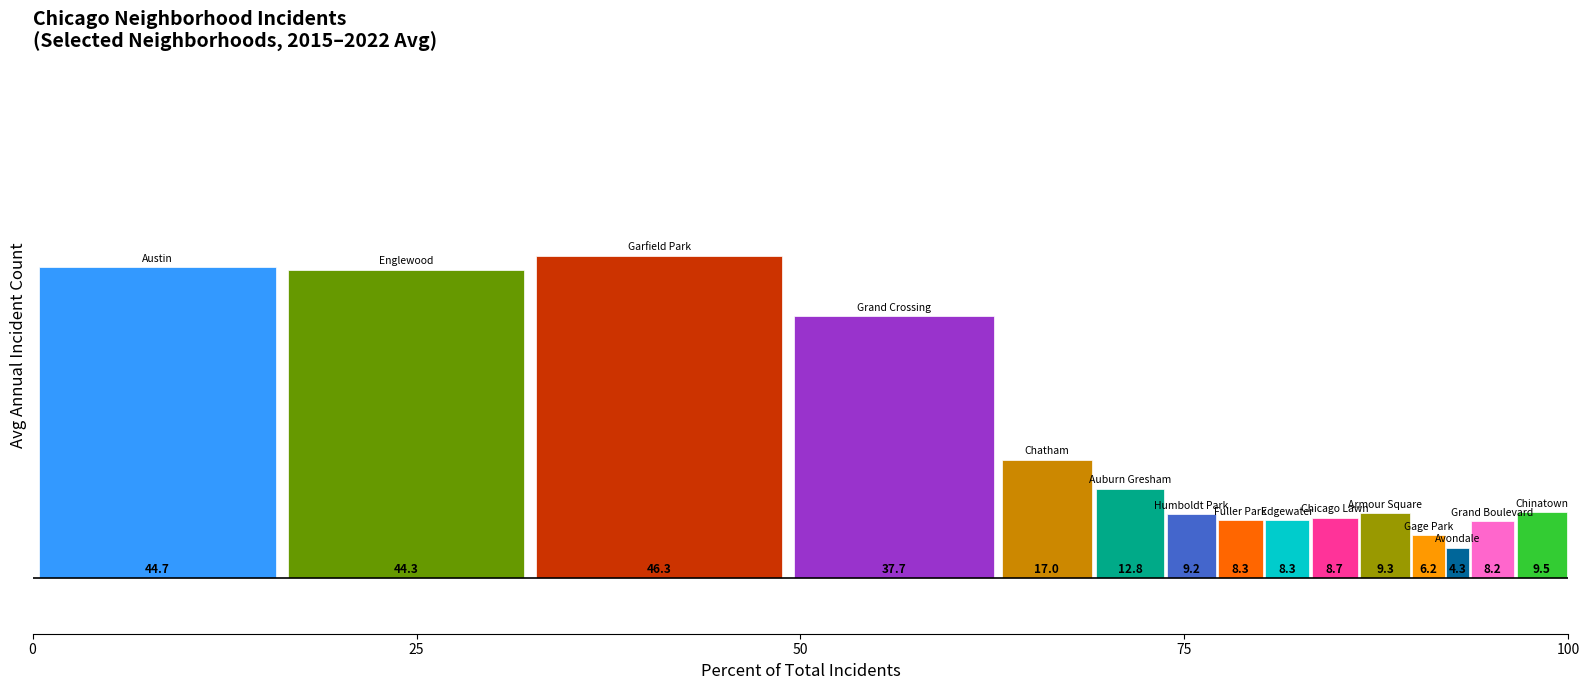

Does the chart contain any negative values?

No